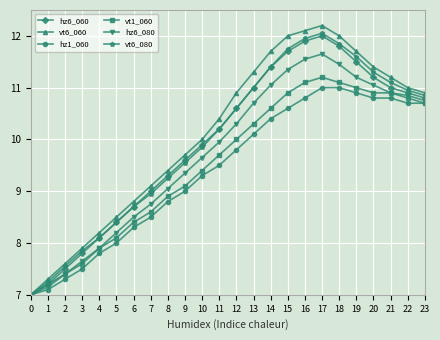

Where is vt6_060 nearest to the value 9?

7